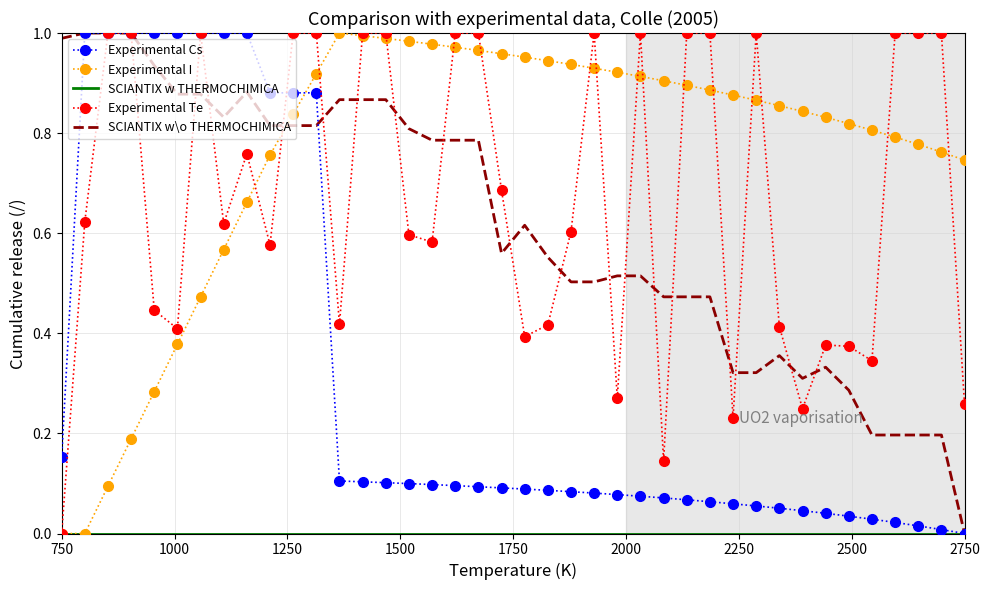

True or false: Experimental Te and Experimental Cs intersect in this chart.

True